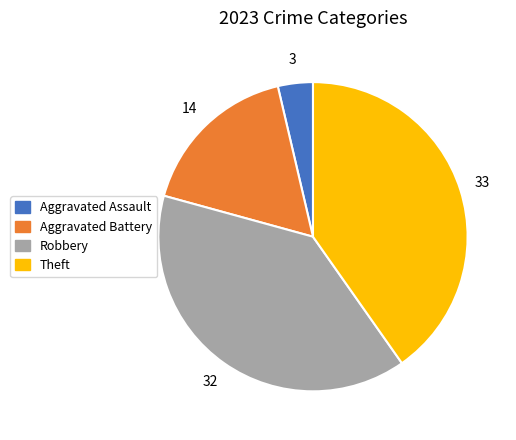

Which slice is the smallest?

Aggravated Assault